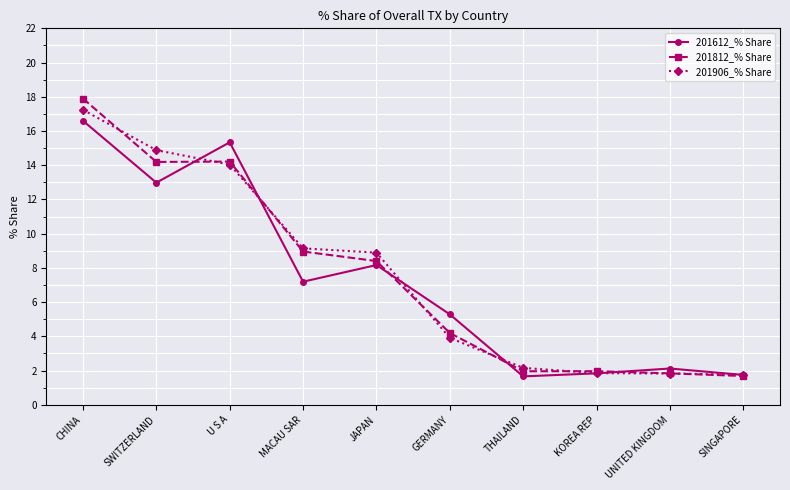

What is the label of the 5th point from the left?

JAPAN